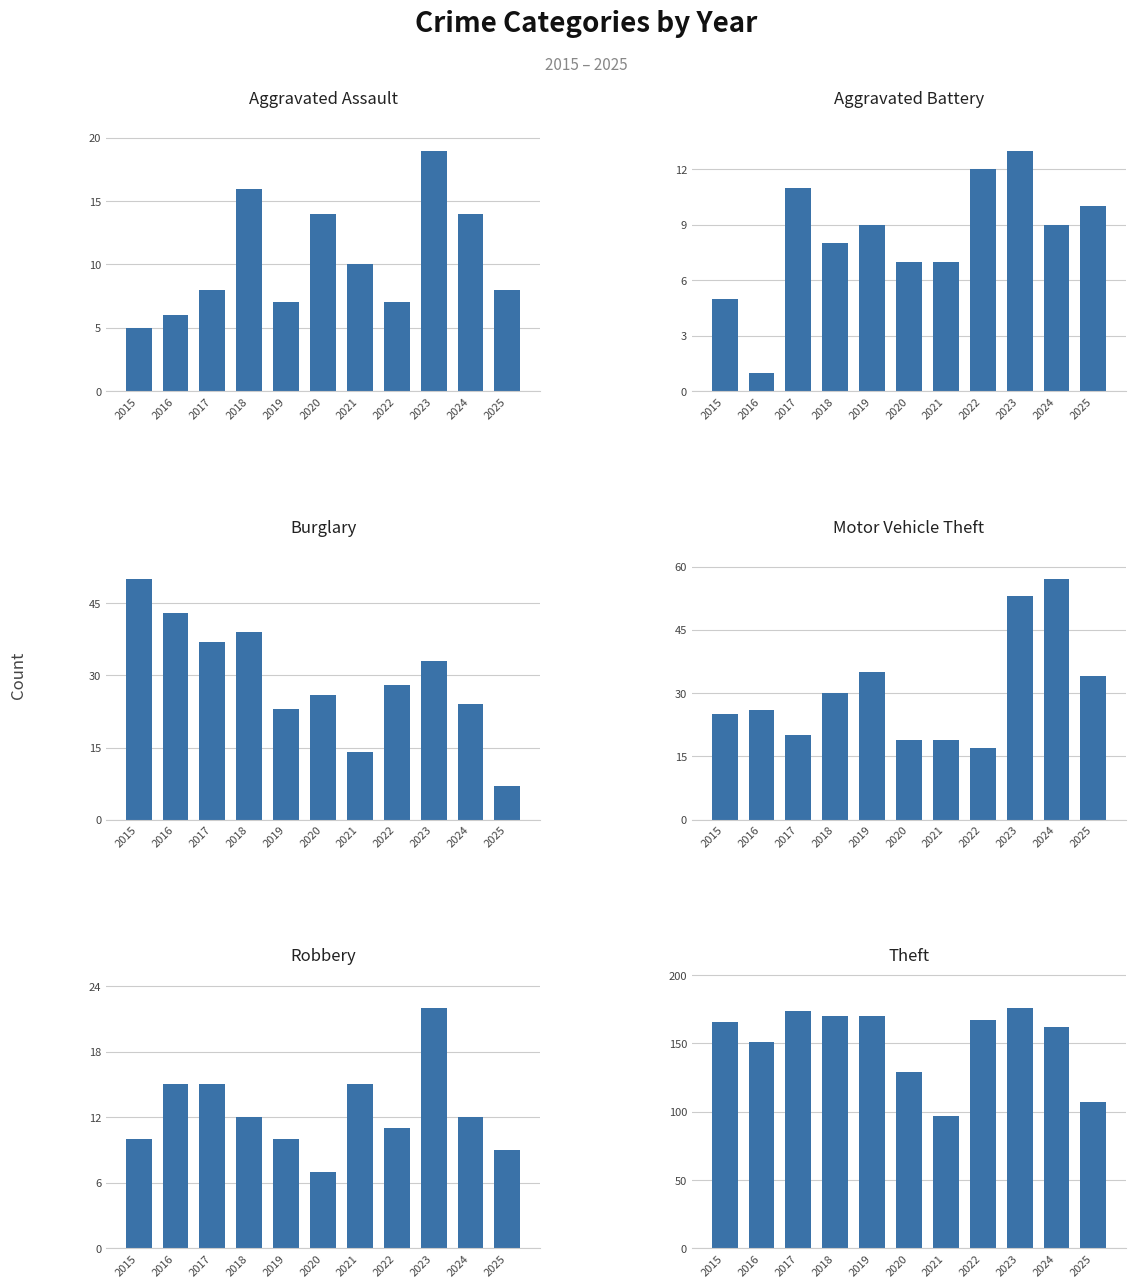

What are all the series names shown in the legend?

Aggravated Assault, Aggravated Battery, Burglary, Motor Vehicle Theft, Robbery, Theft